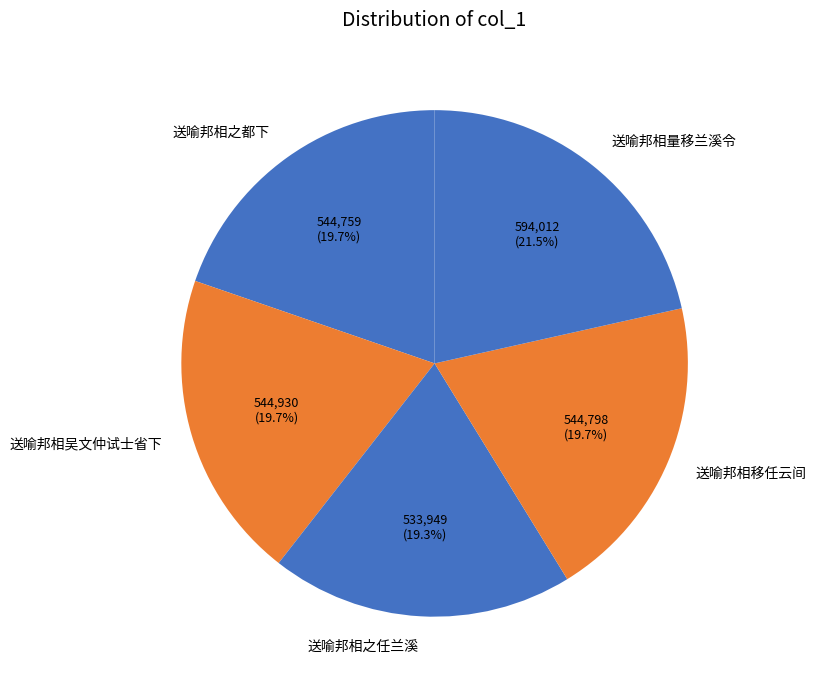

What percentage do 送喻邦相吴文仲试士省下 and 送喻邦相量移兰溪令 together represent?

41.2%